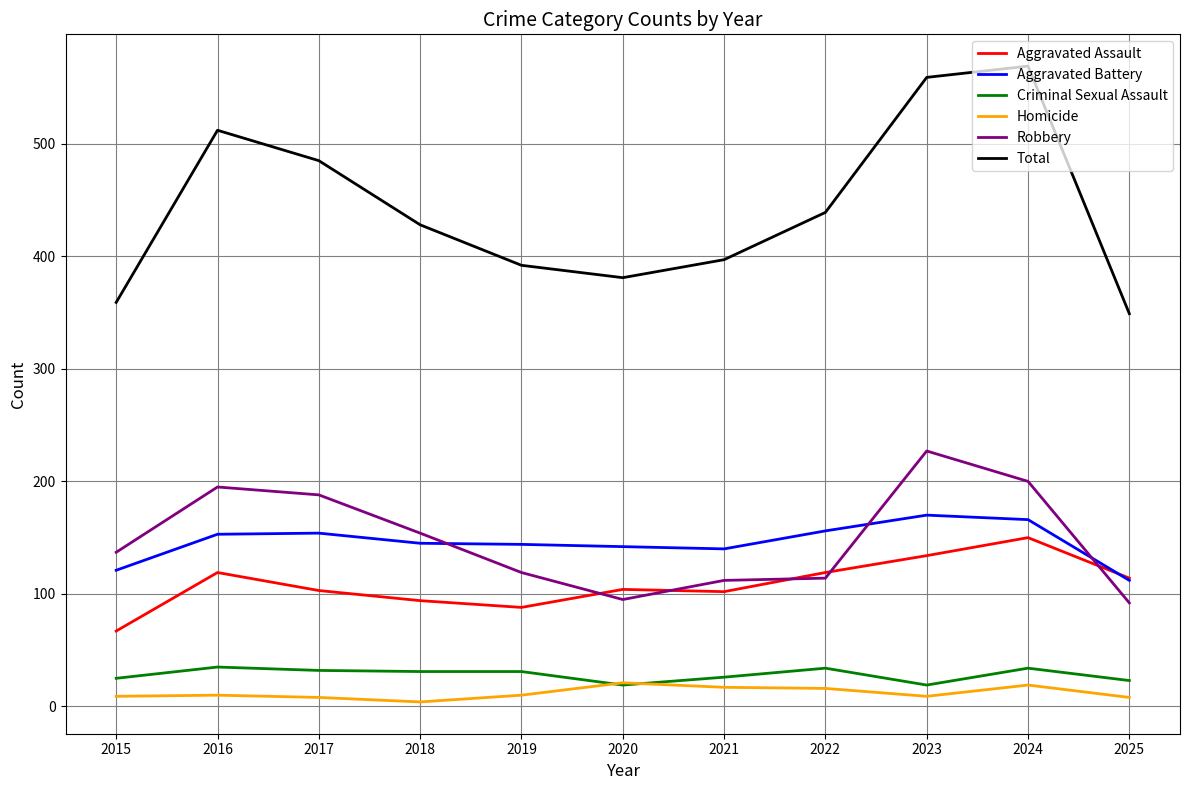

Which series has the largest range (max minus min)?

Total